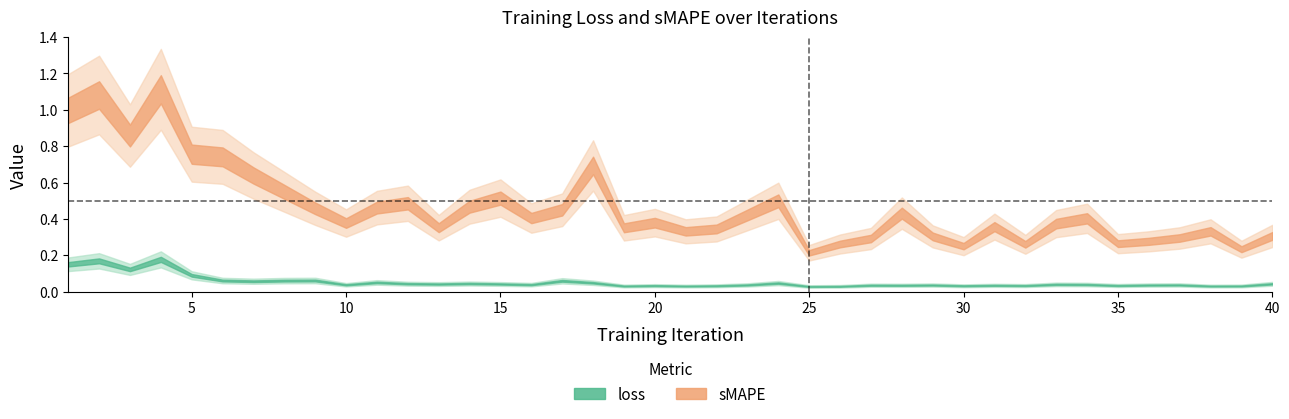

What are all the series names shown in the legend?

loss, sMAPE